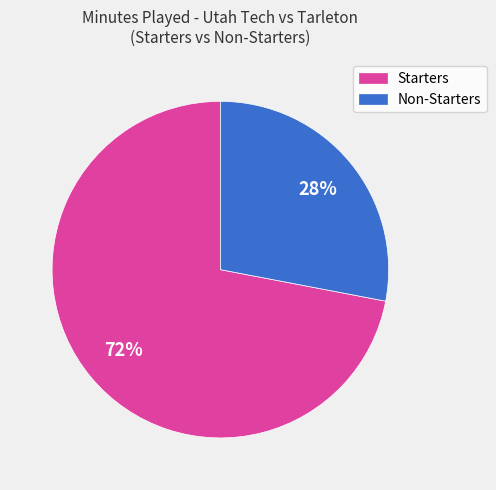

Is the sum of Starters and Non-Starters greater than half?

Yes